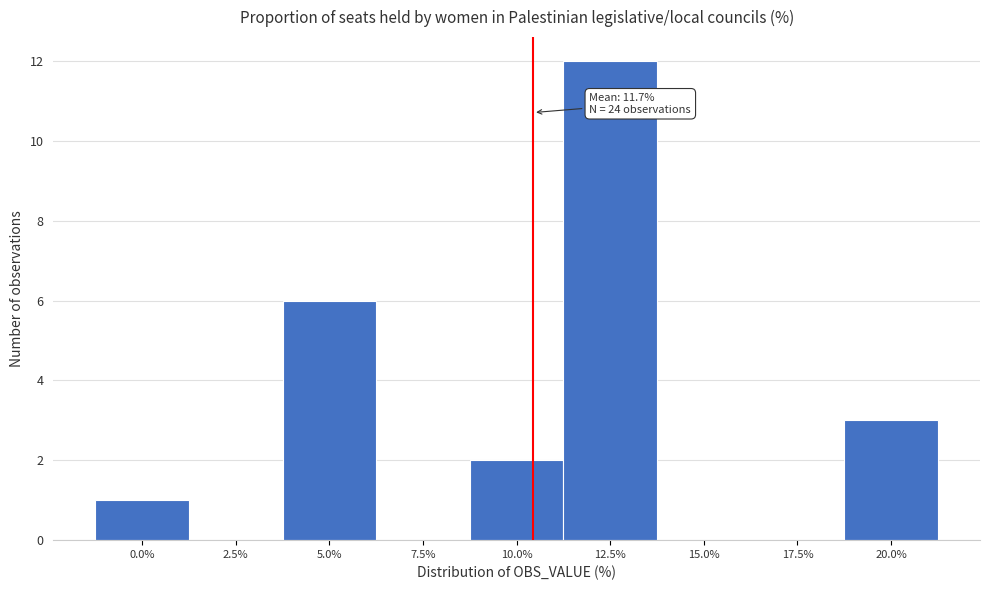

Reading left to right, extract all data points from this chart.

0.0%=1	2.5%=0	5.0%=6	7.5%=0	10.0%=2	12.5%=12	15.0%=0	17.5%=0	20.0%=3